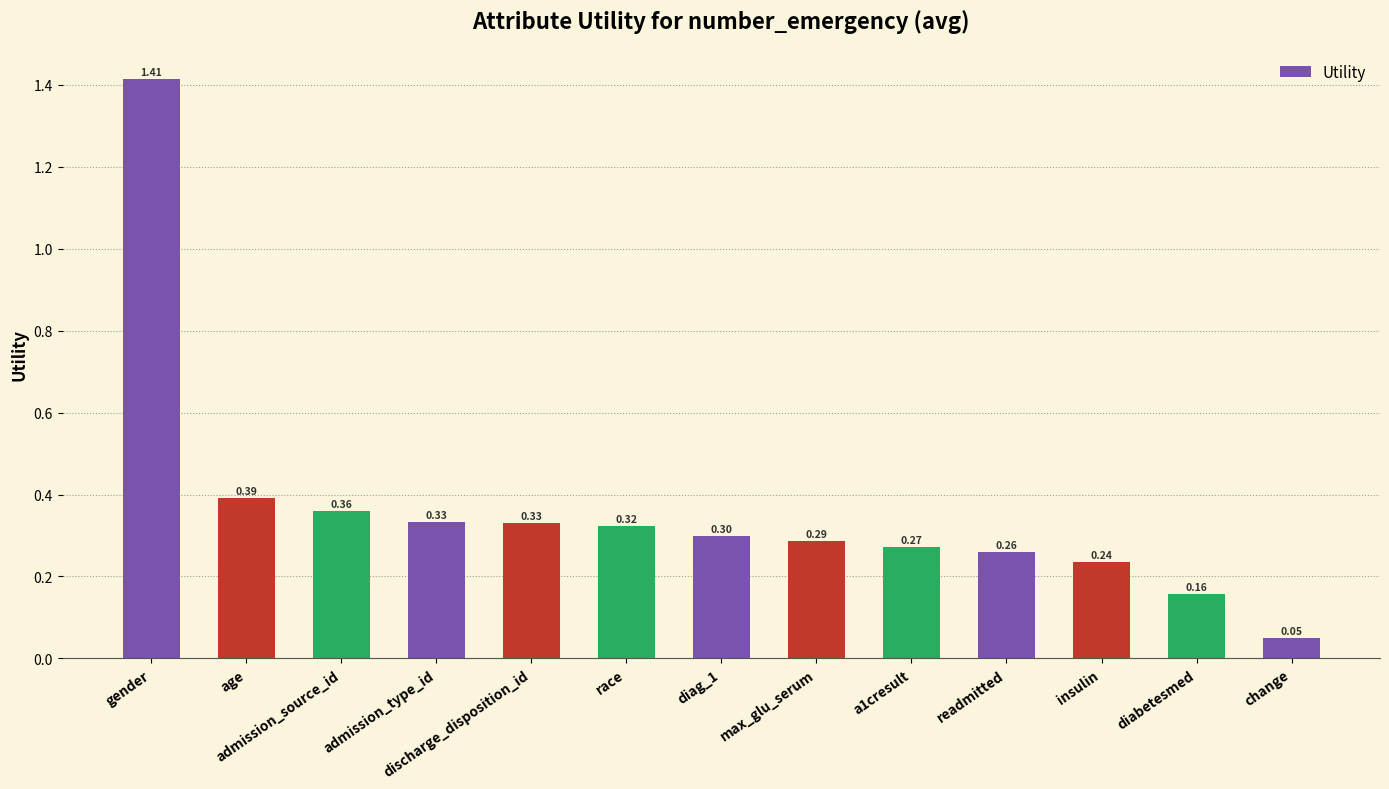

Where is the data nearest to the value 0?

change